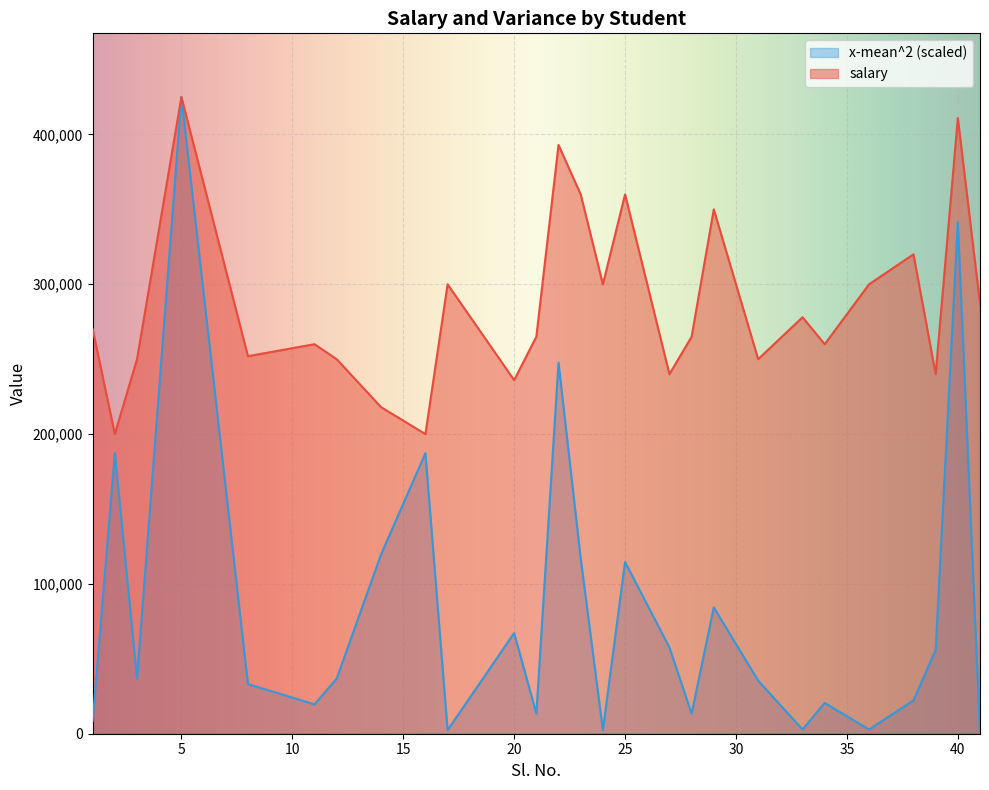

At 23, list the series in order from largest to smallest.

salary, x-mean^2